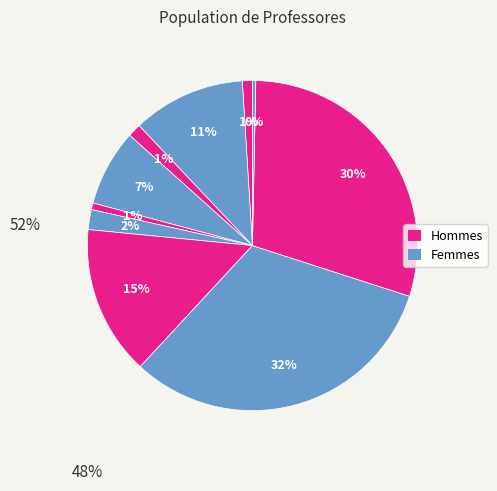

How many segments does this pie chart have?

10